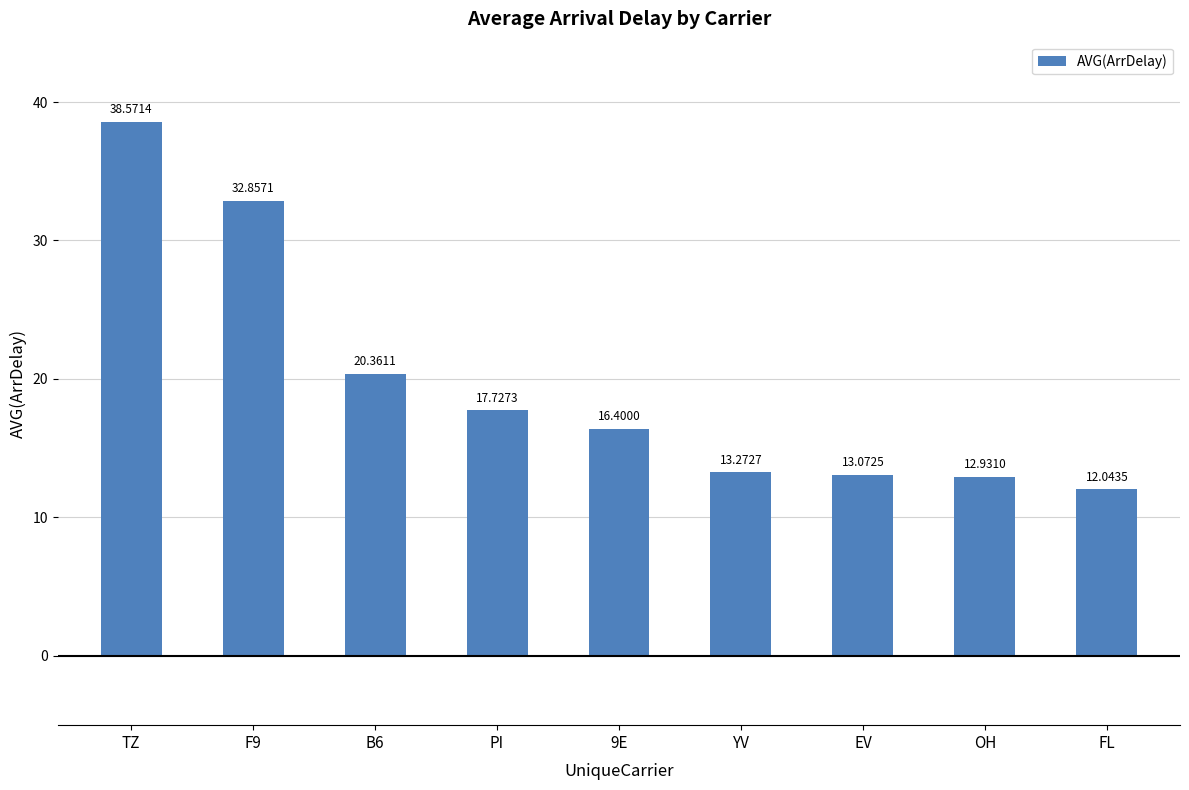

Rank the categories by value from lowest to highest.

FL, OH, EV, YV, 9E, PI, B6, F9, TZ